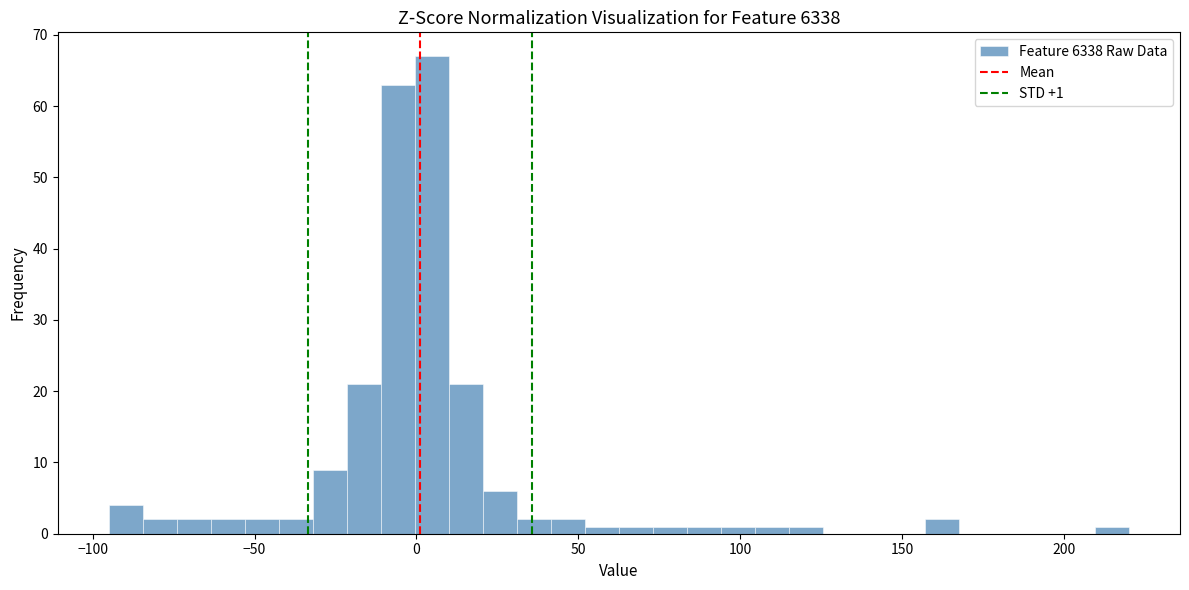

Around what value on the x-axis is the tallest bar? Give the approximate position of its centre, as read against the axis.

5